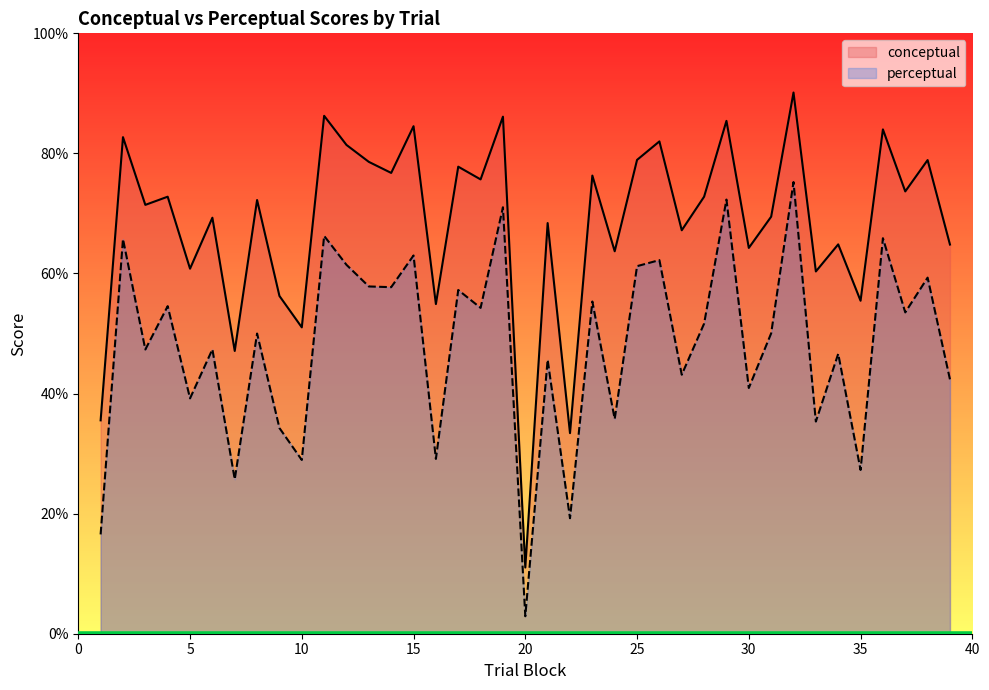

True or false: conceptual and perceptual intersect in this chart.

False